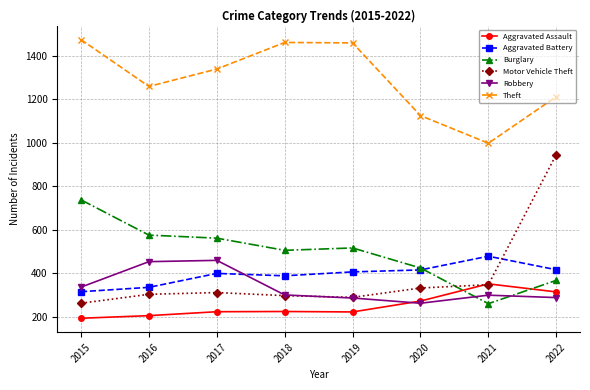

True or false: Motor Vehicle Theft has a value of 137 at 2017.

False